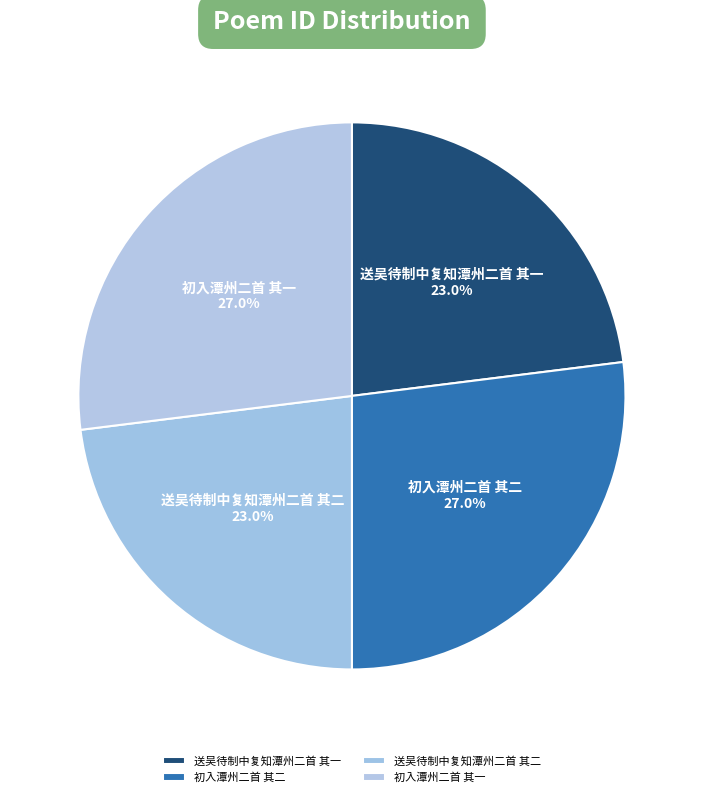

Is there a majority slice in this chart?

No